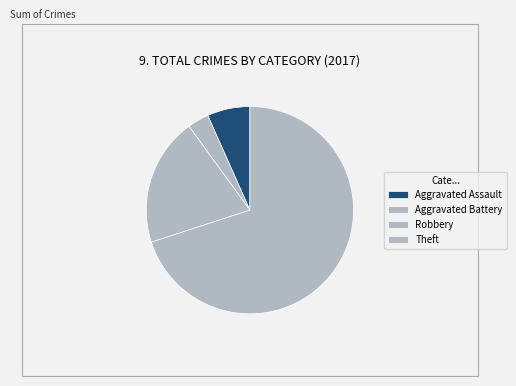

Is there a majority slice in this chart?

Yes